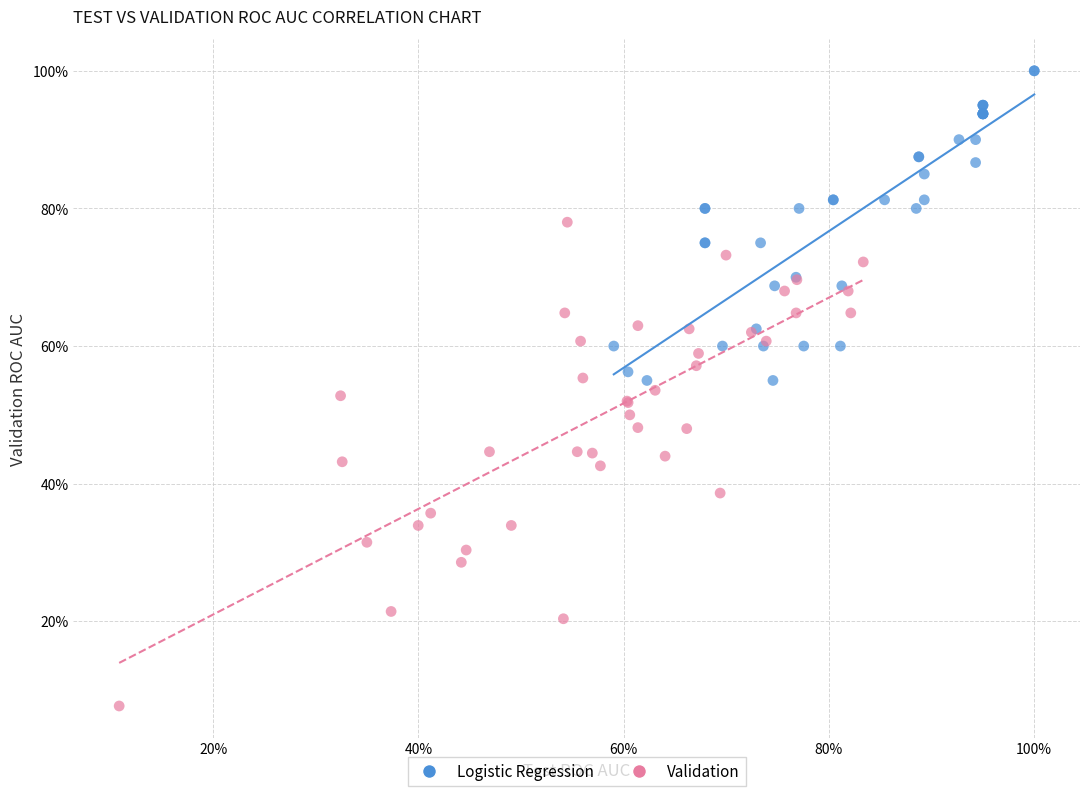

Which series has the widest spread of Y values?

Validation